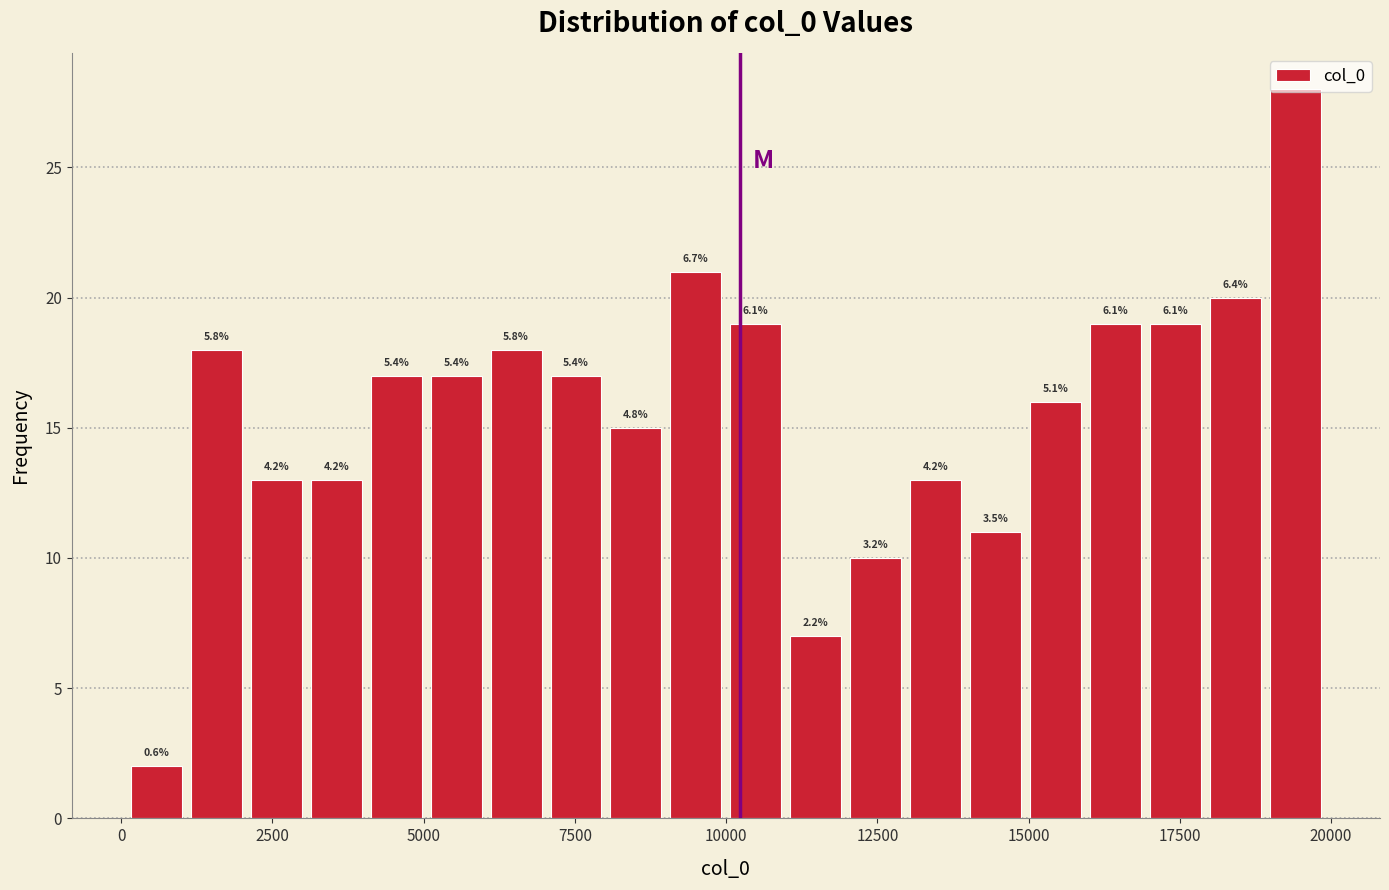

Read against the x-axis, roughly where is the centre of the tallest bar?

19500